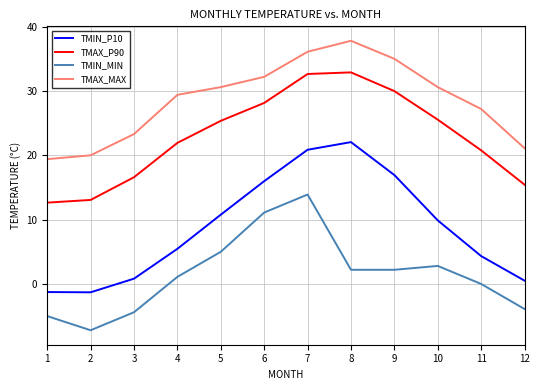

What is the total value across all series at 8?

94.9